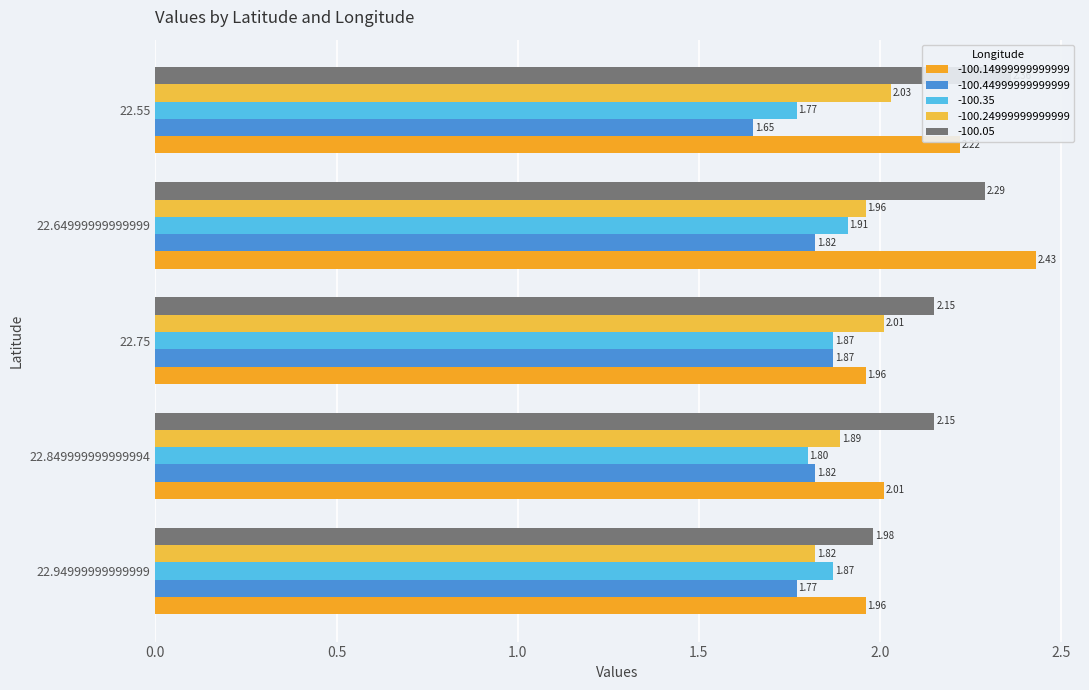

How many values in the -100.05 series are below 2?

1